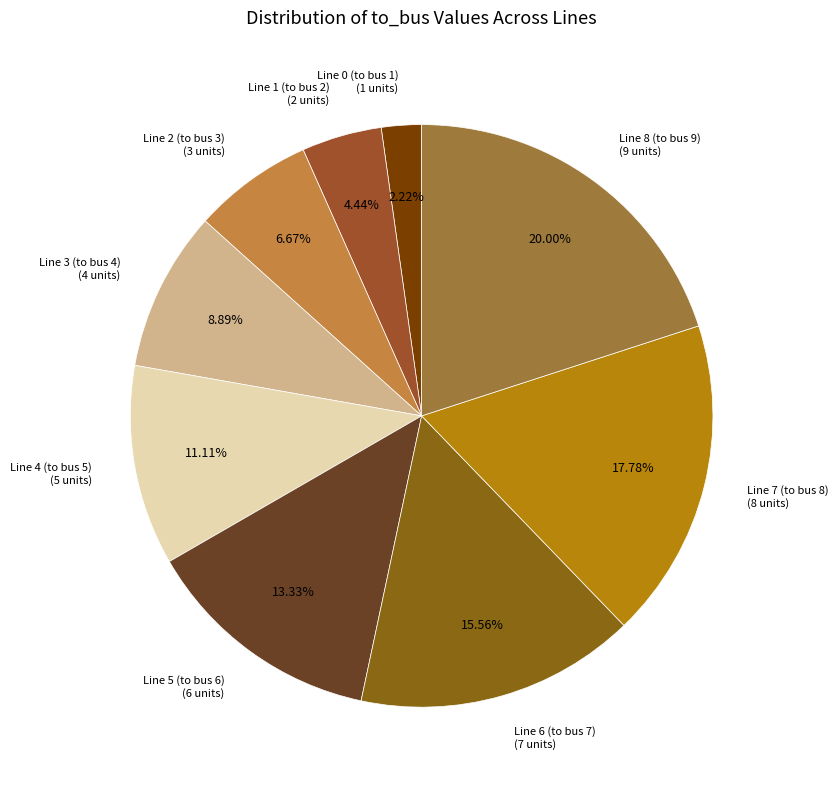

The Line 6 (to bus 7) slice represents 29% of the pie. True or false?

False